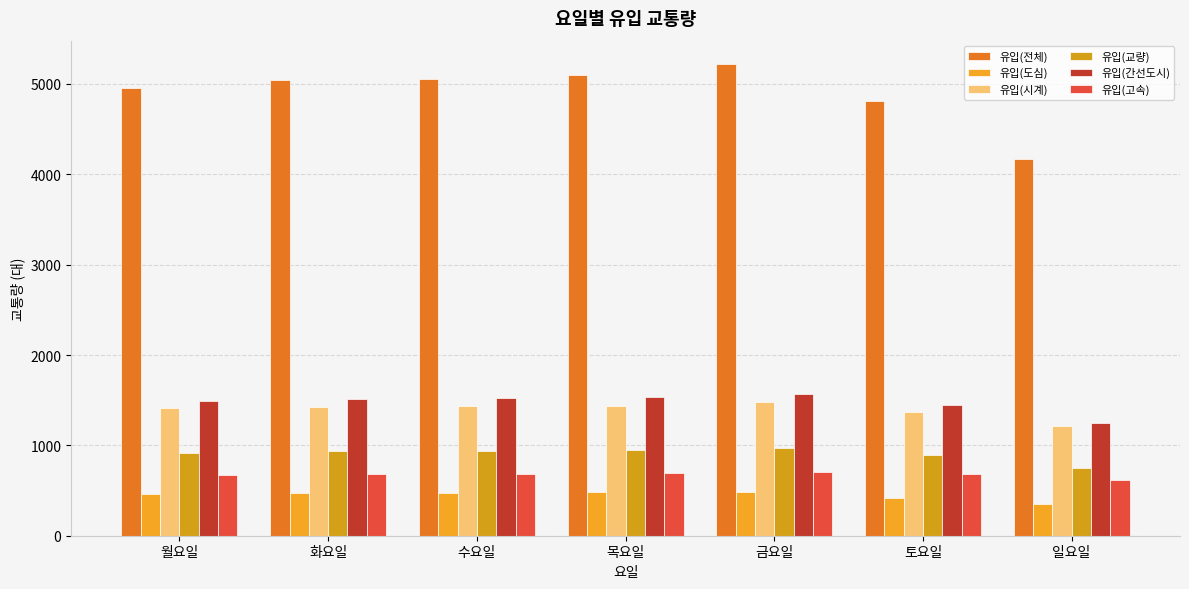

Rank the series by their maximum value, from lowest to highest.

유입(도심), 유입(고속), 유입(교량), 유입(시계), 유입(간선도시), 유입(전체)